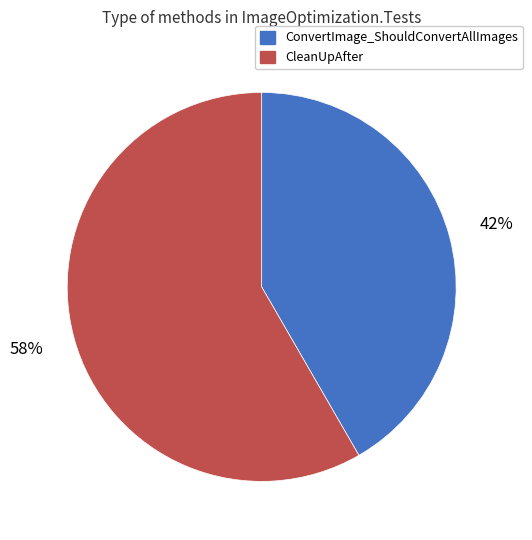

To the nearest percent, what is the combined percentage of ConvertImage_ShouldConvertAllImages and CleanUpAfter?

100%